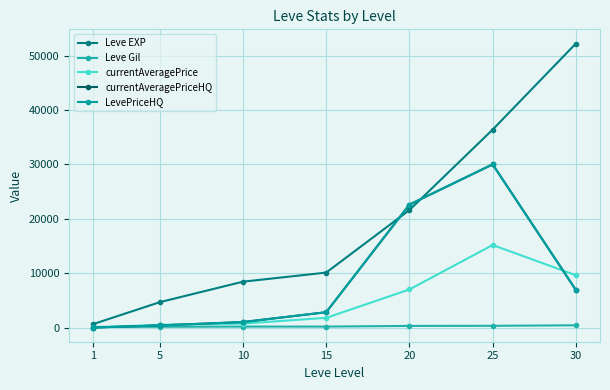

What is the sum of the Leve Gil values at 1 and 5?

252